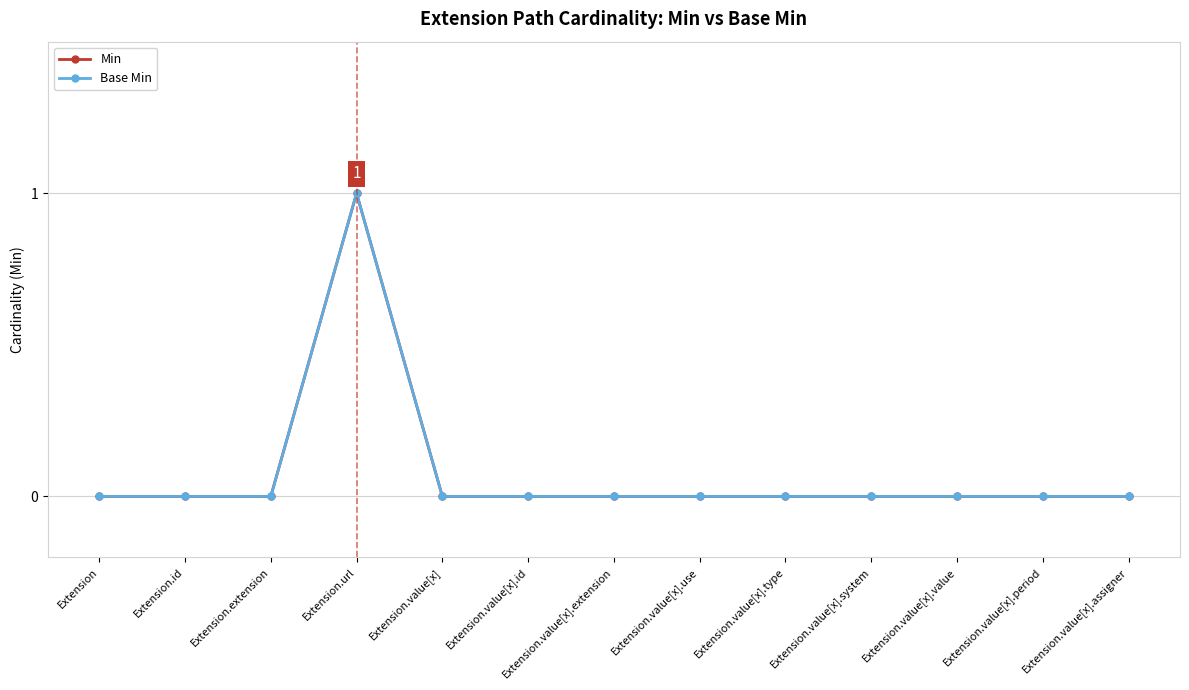

True or false: Min and Base Min cross at least once.

False